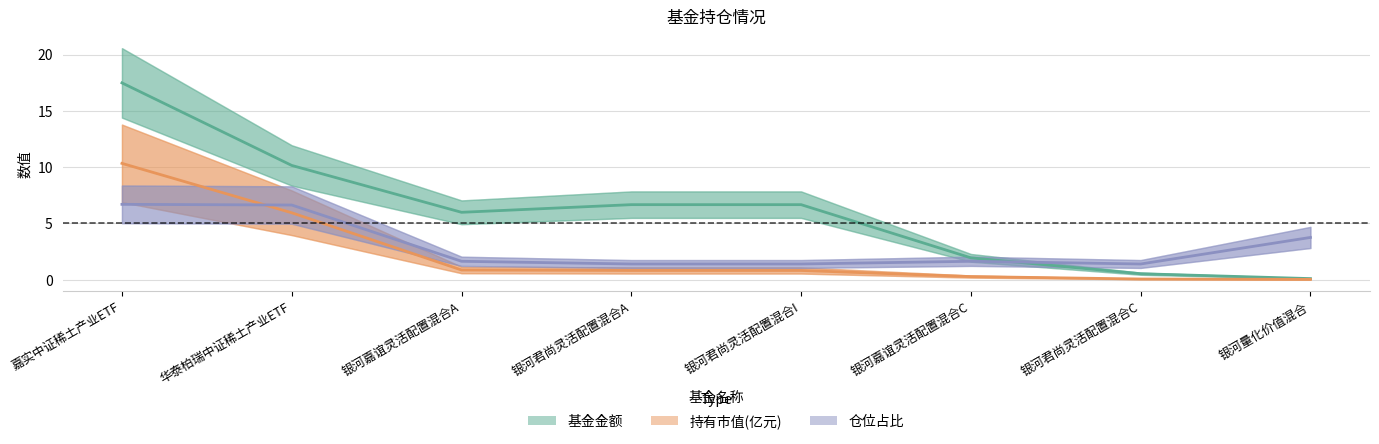

Reading right to left, transcribe all the data shown in this chart.

基金金额: 0.1	0.5	1.9	6.7	6.7	6.0	10.2	17.5
持有市值(亿元): 0.0	0.1	0.3	0.8	0.8	0.9	6.0	10.3
仓位占比: 3.8	1.4	1.6	1.4	1.4	1.6	6.6	6.7